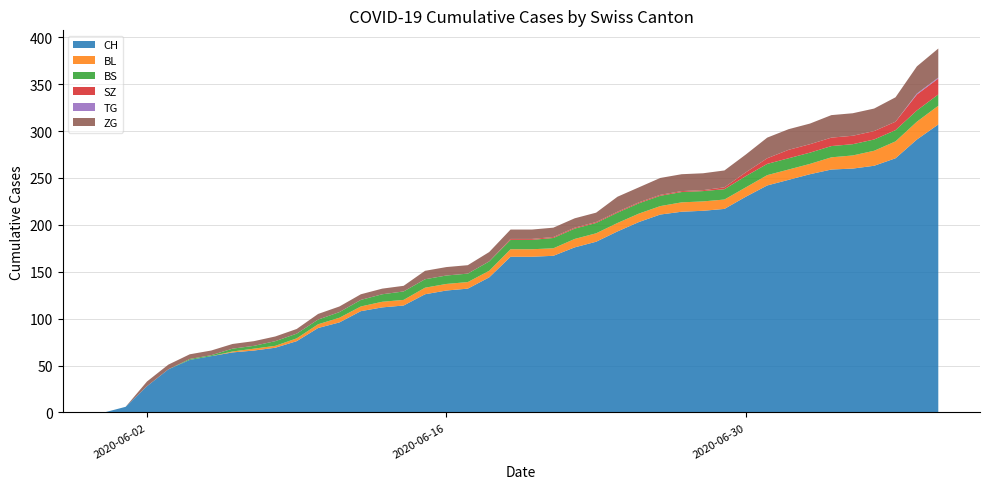

Reading left to right, extract all data points from this chart.

CH: 0	6	28	46	56	60	64	66	69	76	90	96	108	112	114	126	130	132	144	166	166	167	176	182	193	203	211	214	215	217	230	242	248	254	259	260	263	271	291	307
BL: 0	0	0	0	0	0	1	2	2	3	4	5	5	6	6	7	7	7	7	8	8	8	9	9	9	9	9	10	10	10	10	11	11	11	13	14	16	18	19	20
BS: 0	0	0	0	1	1	3	3	5	5	5	6	7	8	9	9	9	9	10	10	10	11	11	11	11	11	11	11	11	11	12	12	12	12	12	12	12	12	12	12
SZ: 0	0	0	0	0	0	0	0	0	0	0	0	0	0	0	0	0	0	0	1	1	1	1	1	1	1	1	1	1	2	4	6	9	9	9	9	9	9	17	17
TG: 0	0	0	0	0	0	0	0	0	0	0	0	0	0	0	0	0	0	0	0	0	0	0	0	0	0	0	0	0	0	0	0	0	0	0	0	0	0	1	1
ZG: 0	0	5	5	5	5	5	5	5	5	6	6	6	6	6	9	9	9	10	10	10	10	10	10	16	16	18	18	18	18	19	22	22	22	24	24	24	26	29	31